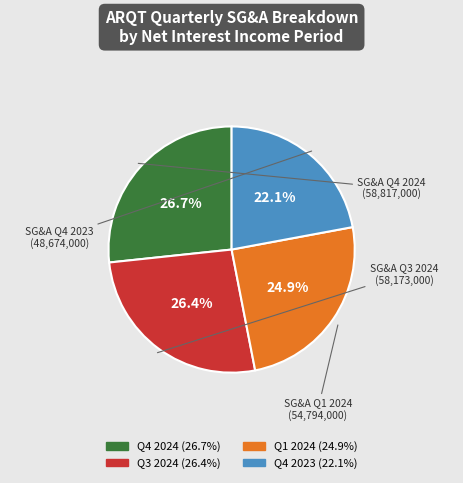

How many segments does this pie chart have?

4